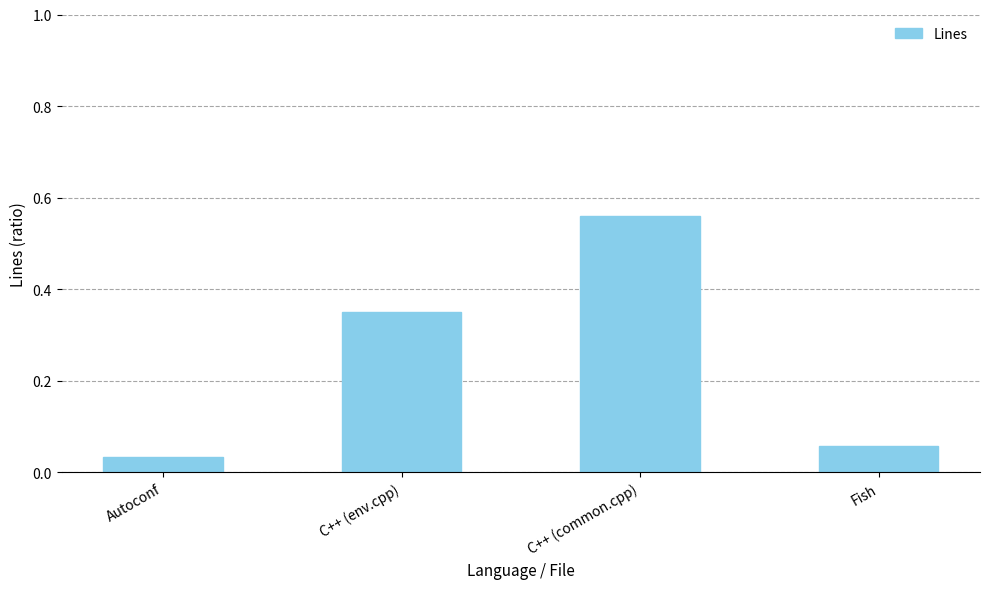

Rank the categories by value from lowest to highest.

Autoconf, Fish, C++ (env.cpp), C++ (common.cpp)